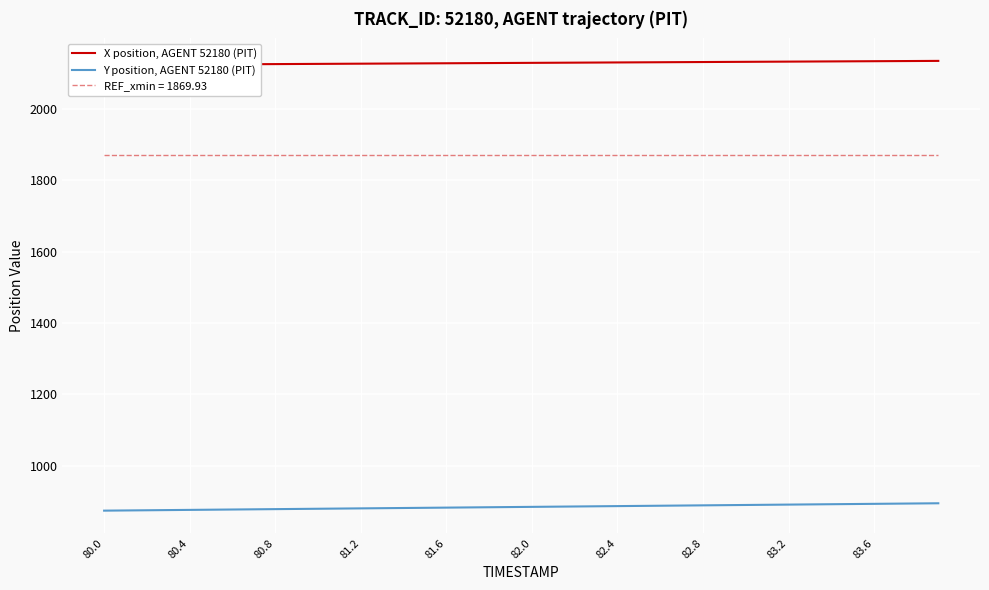

Is it true that Y position, AGENT 52180 (PIT) equals 1390.5 at 80.0?

False